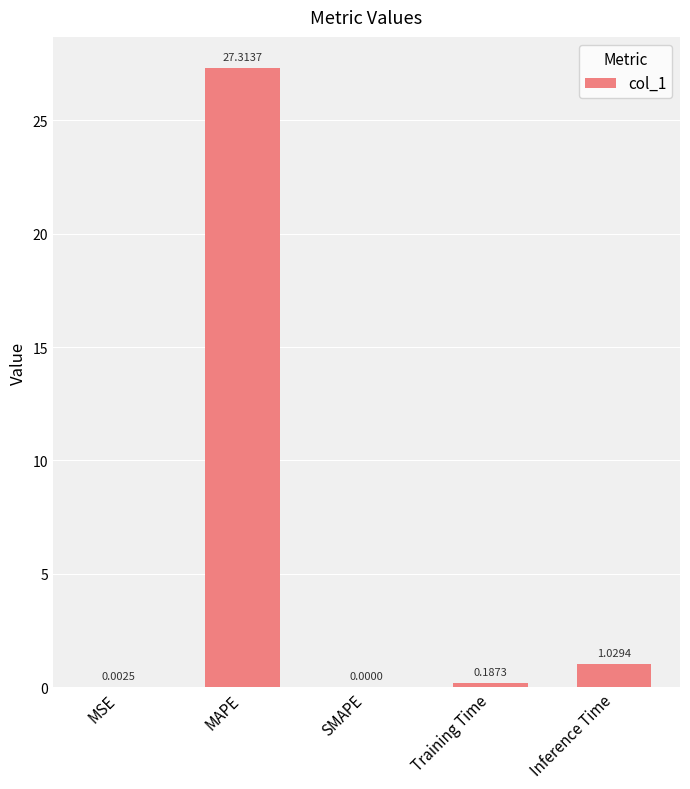

True or false: the data shows 0.0 at SMAPE.

True